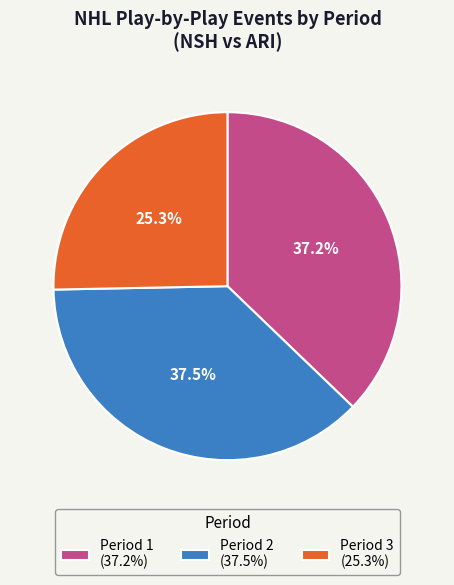

Approximately how many times larger is the value at Period 2 compared to Period 3?

1.5